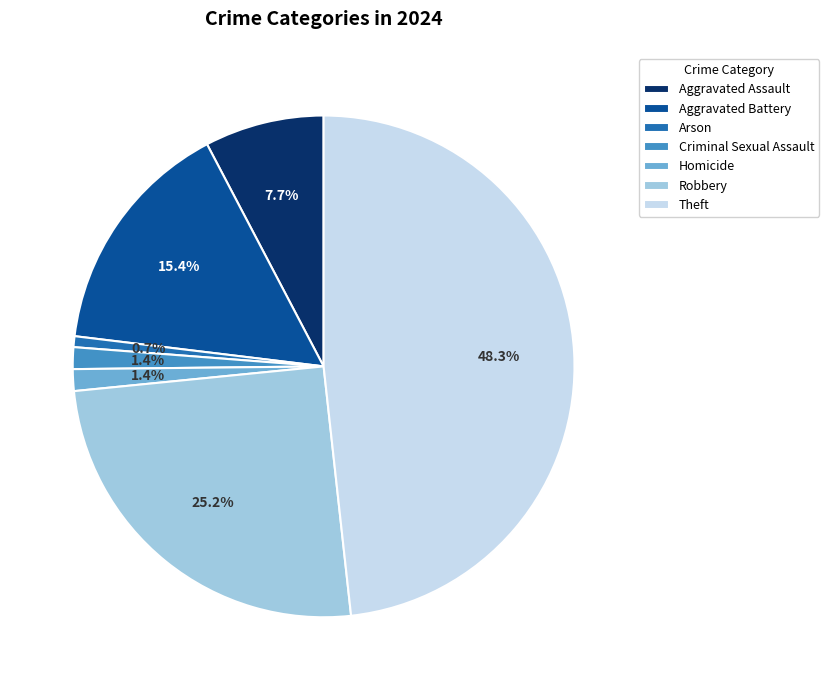

What is the ratio of the value at Aggravated Assault to the value at Homicide?

5.5